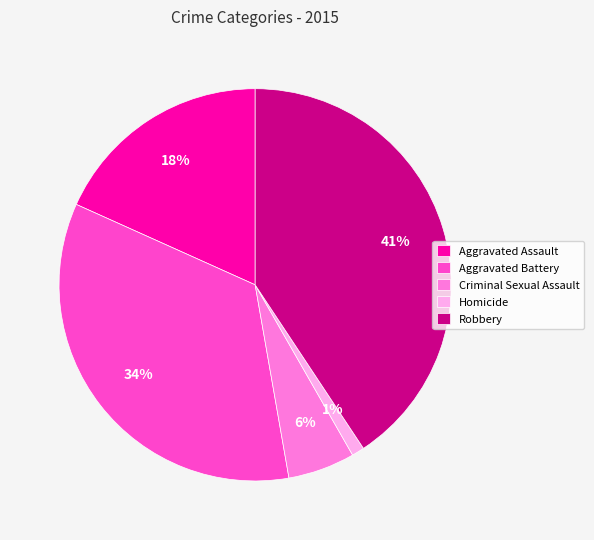

What is the smallest slice in the pie chart?

Homicide